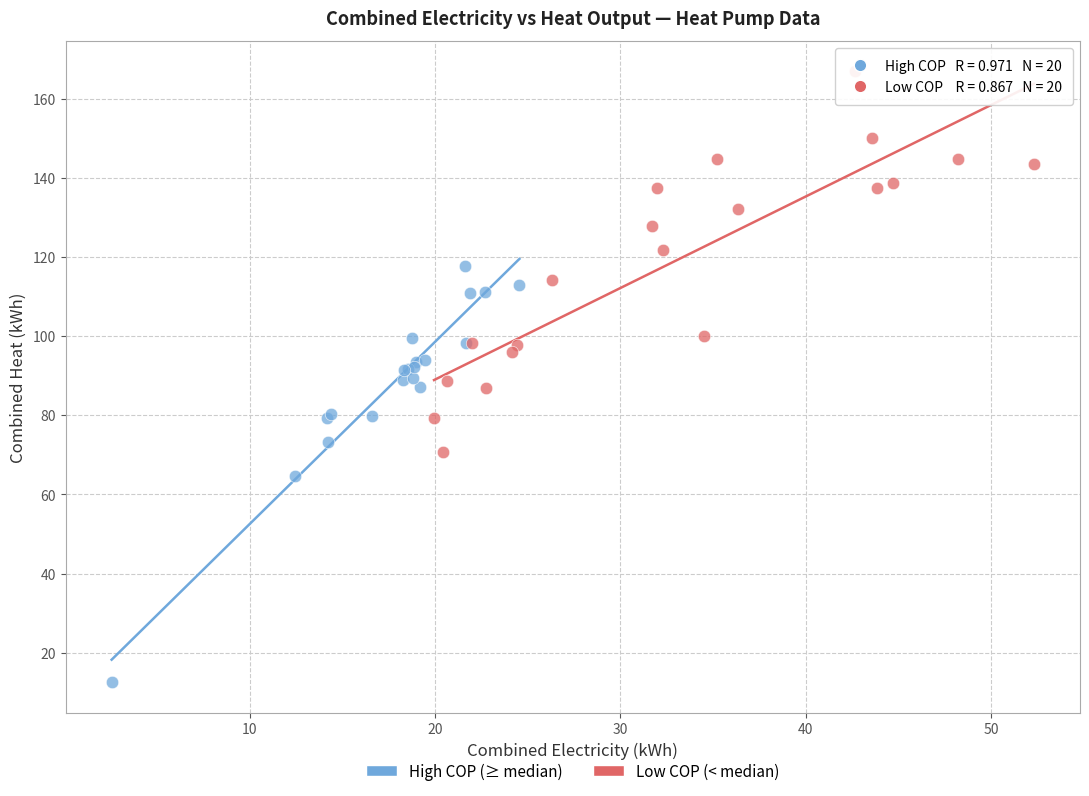

Which series has the largest Y range (max minus min)?

High COP (≥ median)